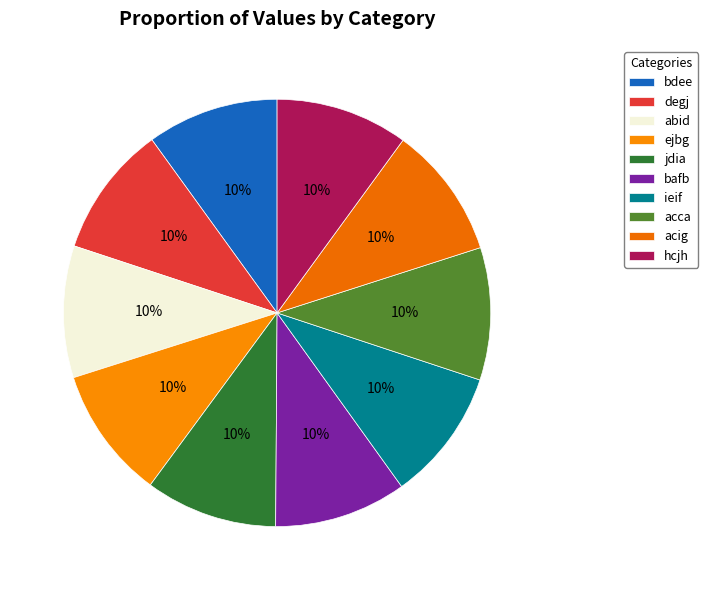

To the nearest percent, what percentage of the pie is hcjh?

10%